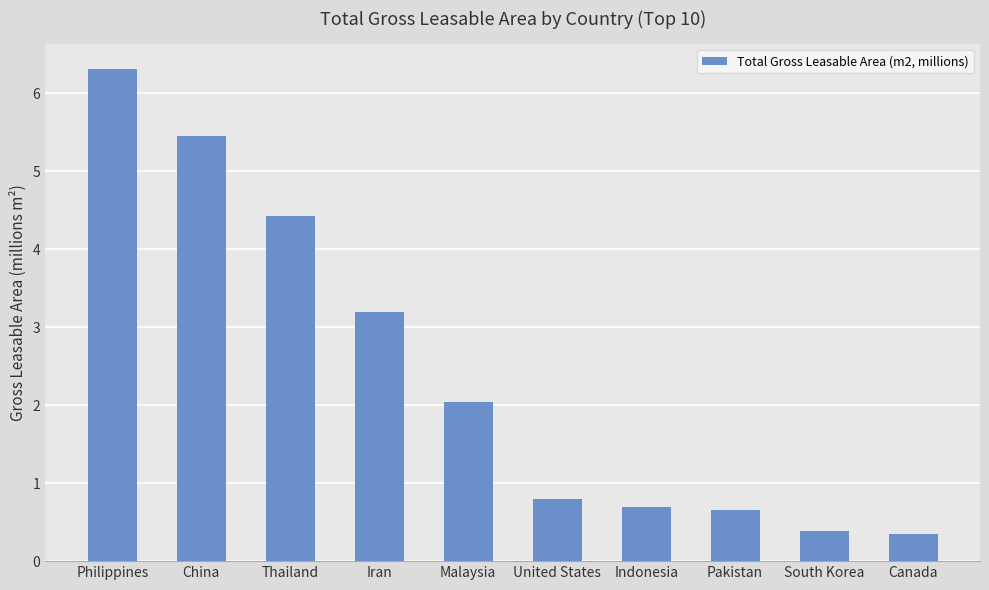

What is the label of the 2nd bar from the left?

China